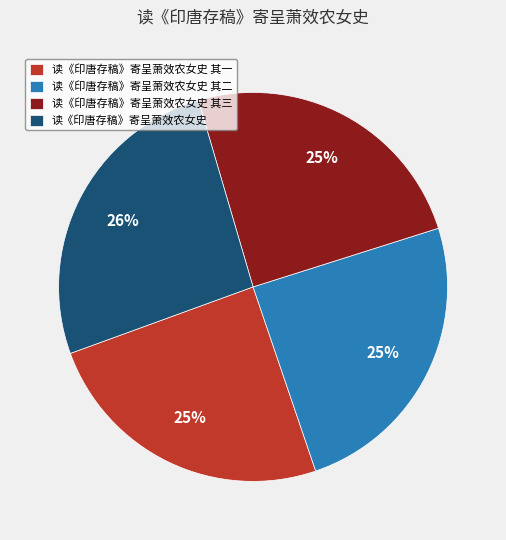

To the nearest percent, what is the average slice percentage?

25%